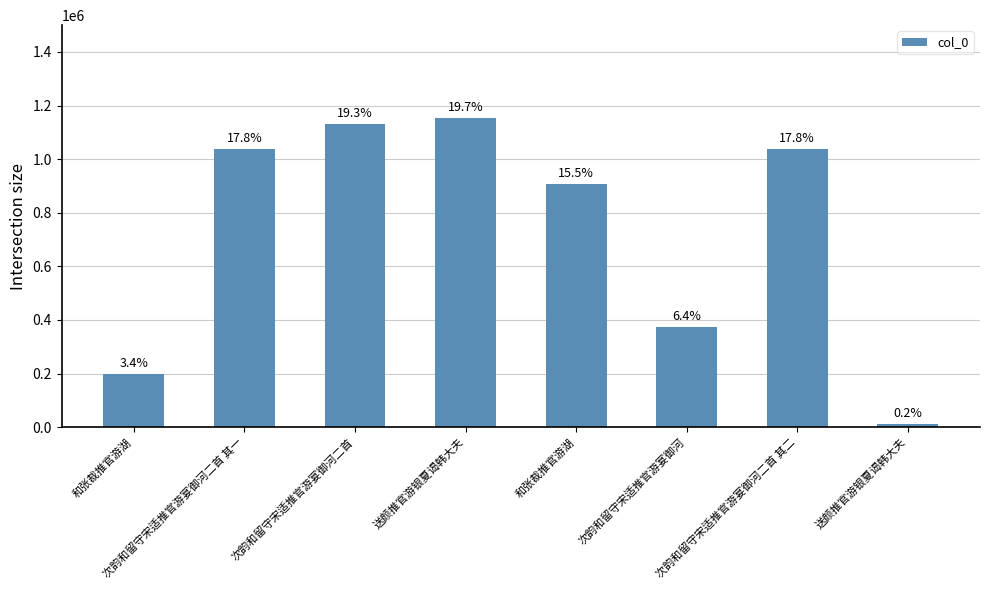

How many bars are there in total?

8